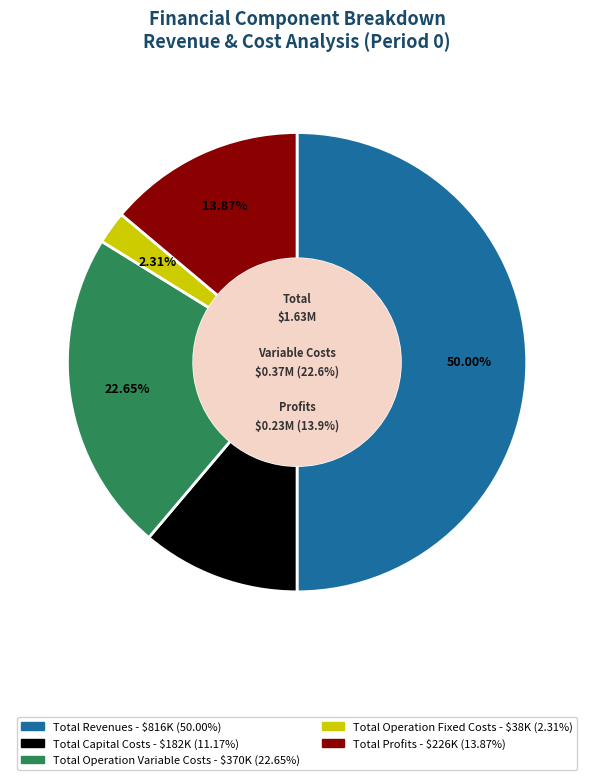

What is the total percentage of Total Profits and Total Operation Variable Costs?

36.5%